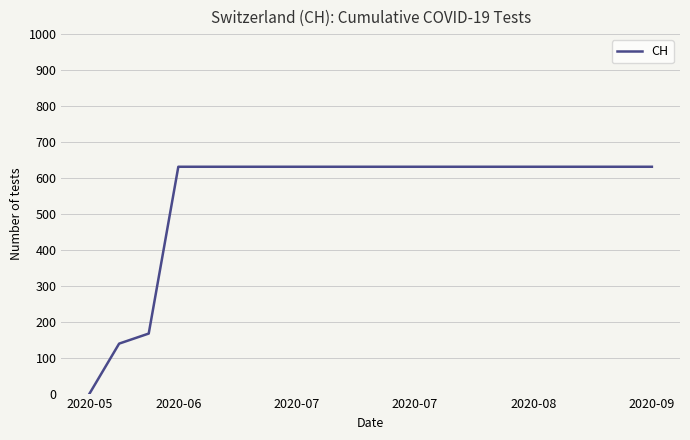

What is the difference between the maximum and minimum values?

631